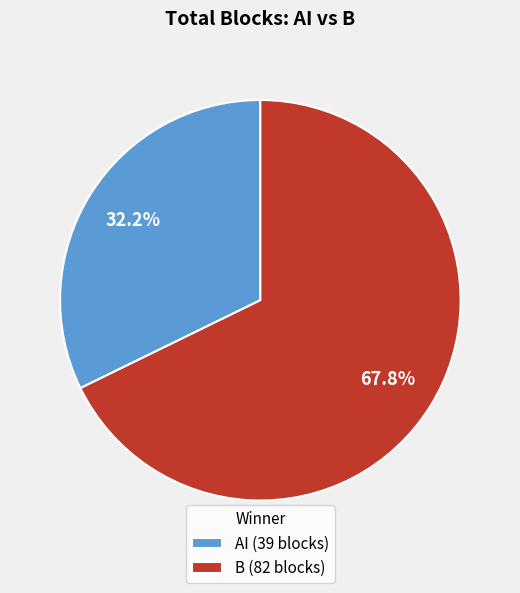

To the nearest percent, what portion does B represent?

68%